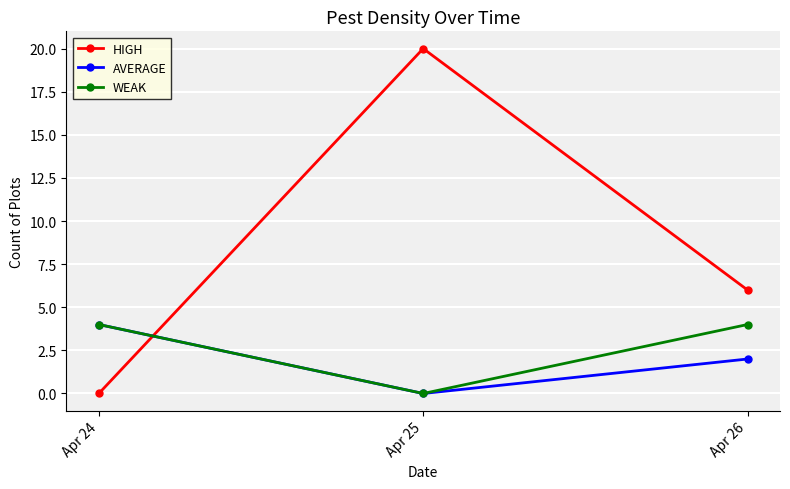

Which series has the largest total across all categories?

HIGH